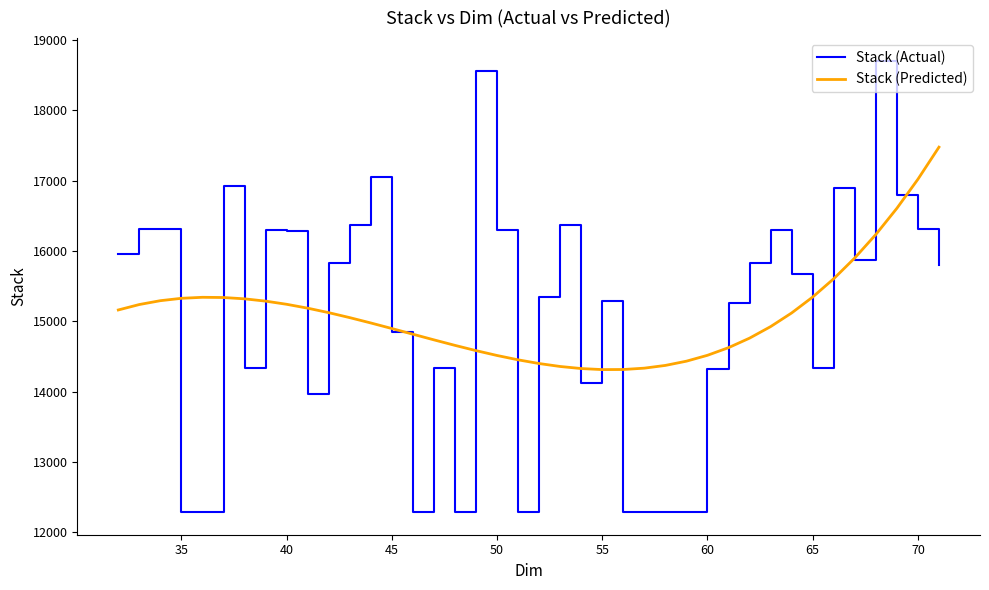

How many categories are shown in the chart?

40